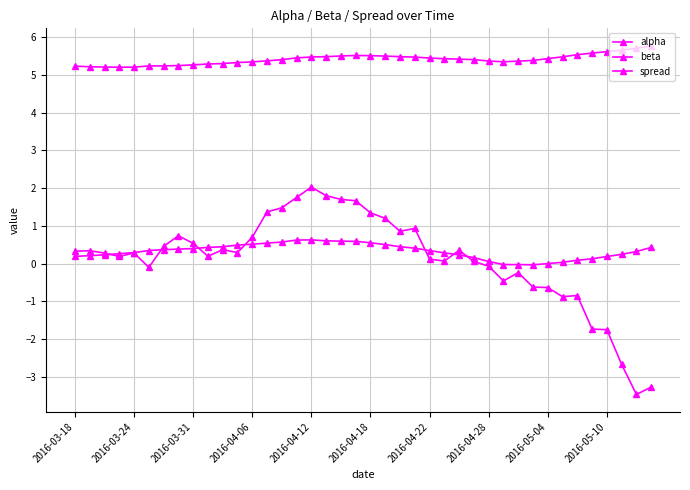

Does the chart have visible grid lines?

Yes